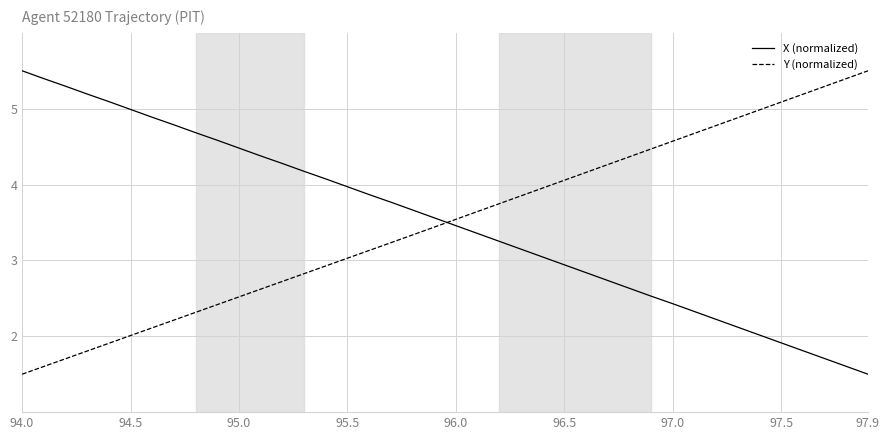

What is the difference between the maximum and minimum values in the Y (normalized) series?

4.0